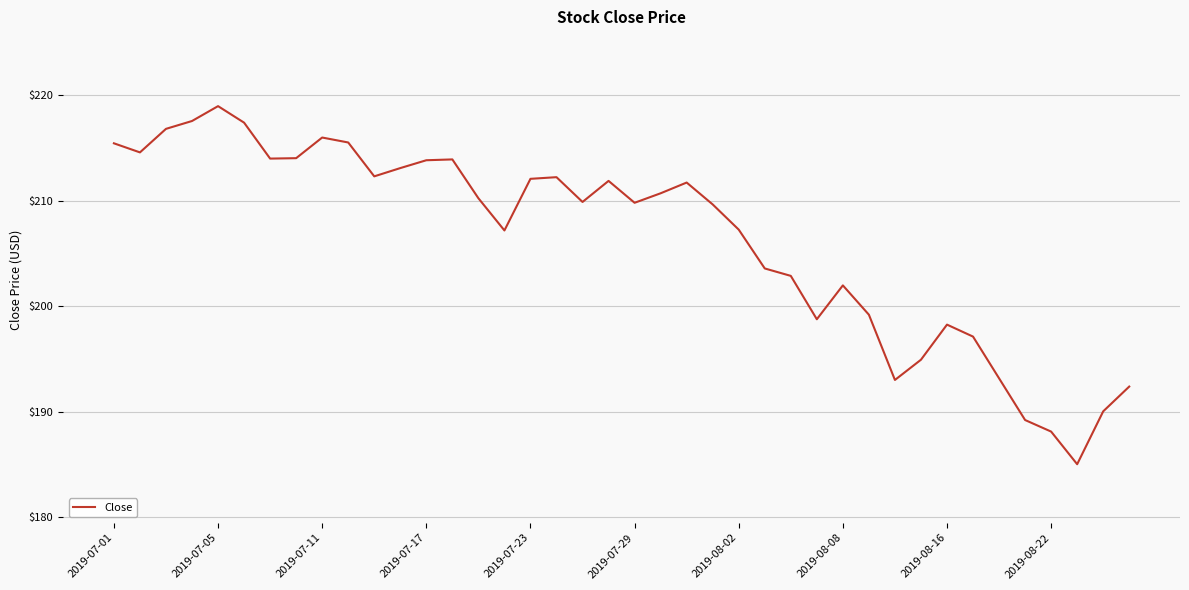

What is the greatest value displayed?

219.0